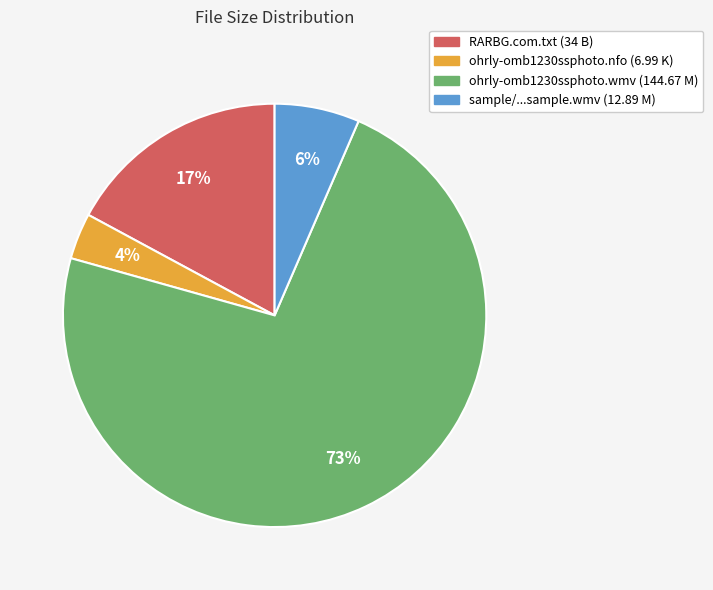

To the nearest percent, what is the difference between the largest and smallest slice percentages?

69%